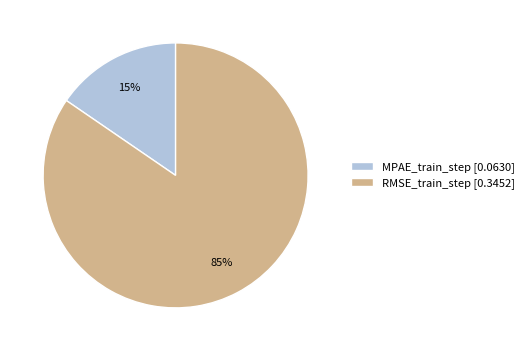

What is the majority slice?

RMSE_train_step